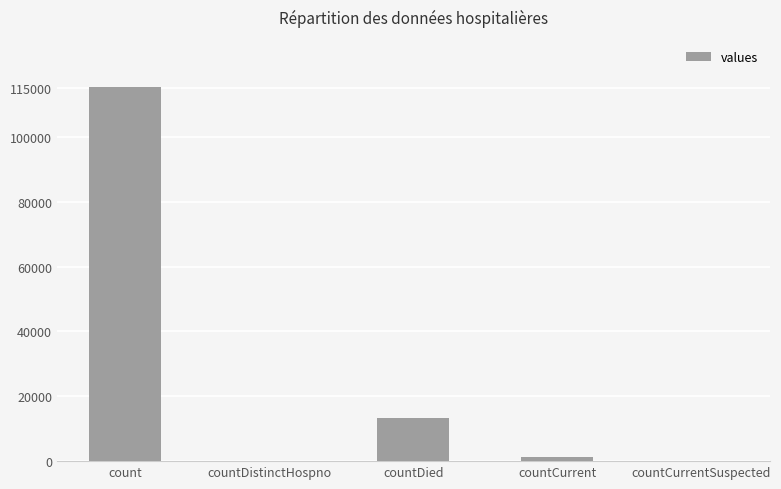

Reading left to right, list all the values displayed in this chart.

115379	0	13343	1383	0